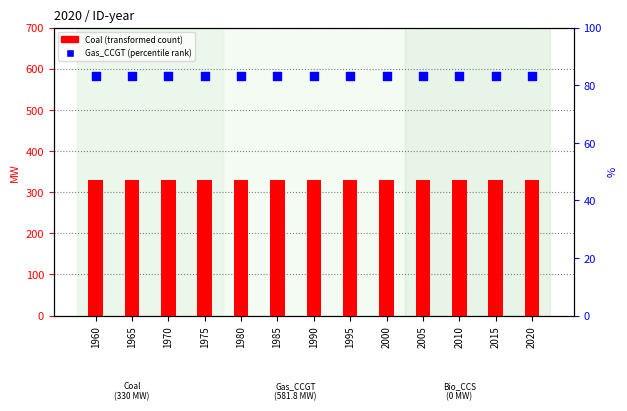

Which series has the largest total across all categories?

Coal